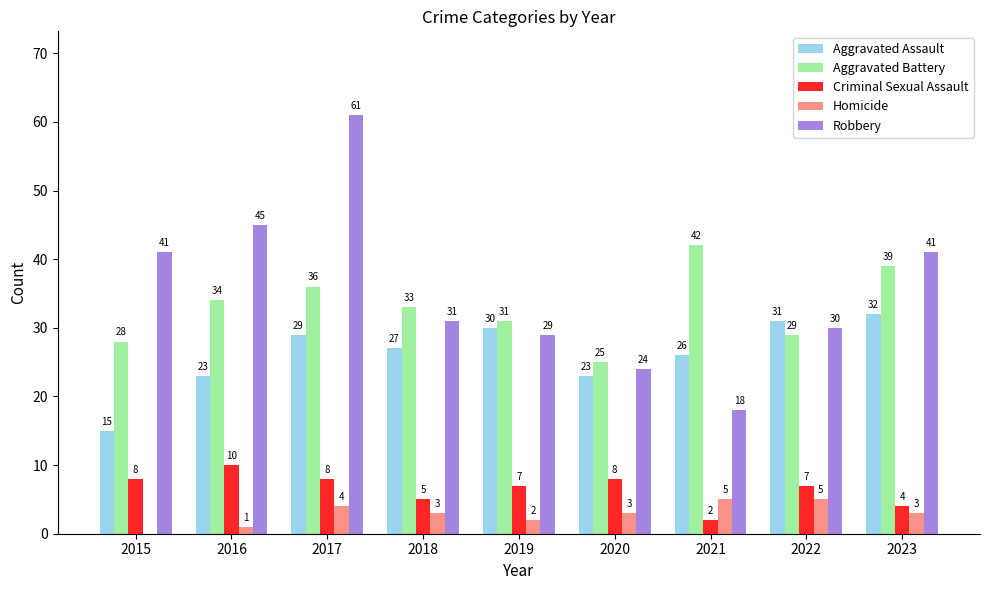

What is the sum of all Aggravated Assault values?

236